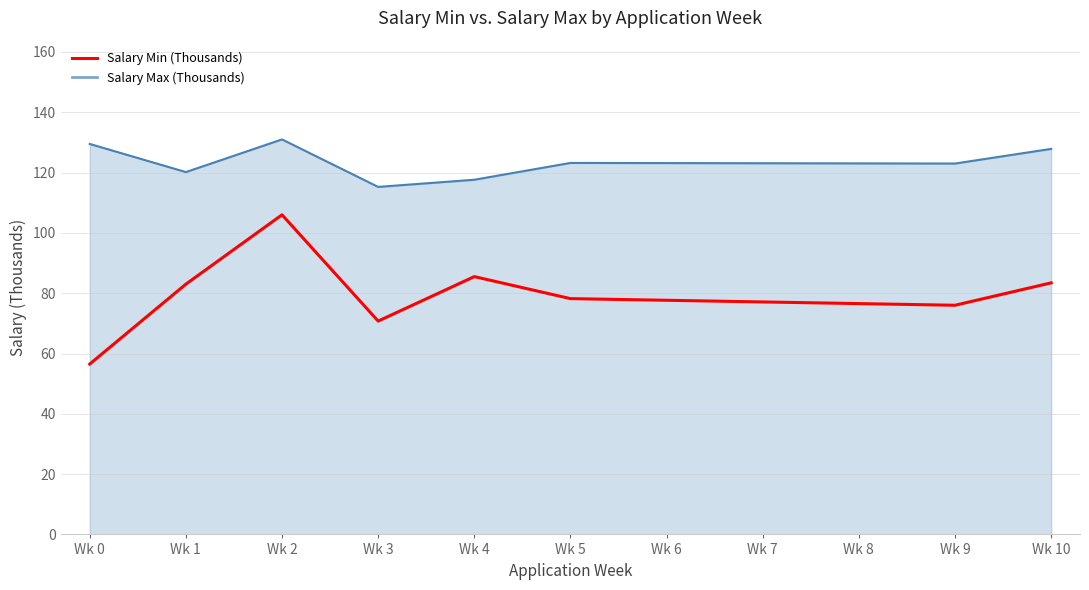

Read the Salary Min (Thousands) value at Wk 0.

56.5